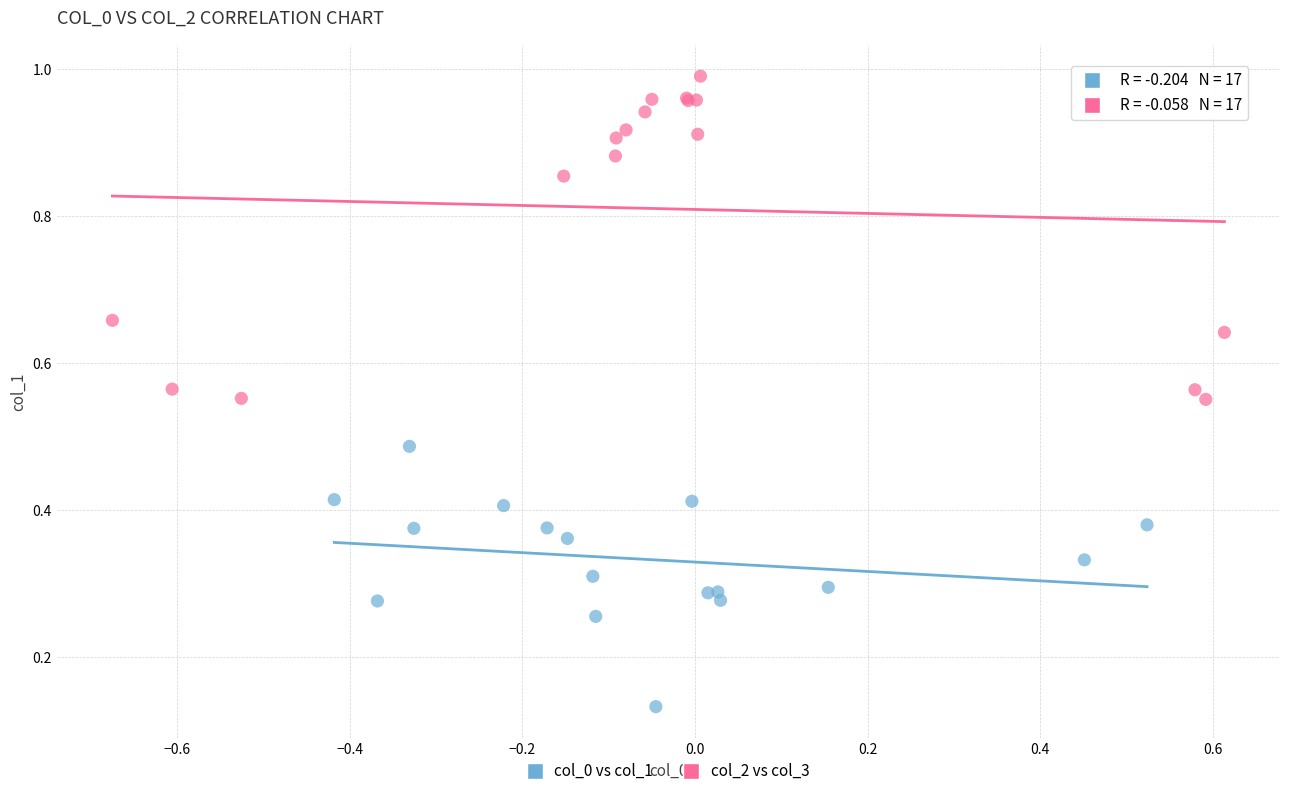

Which series contains the lowest Y value?

col_0 vs col_1